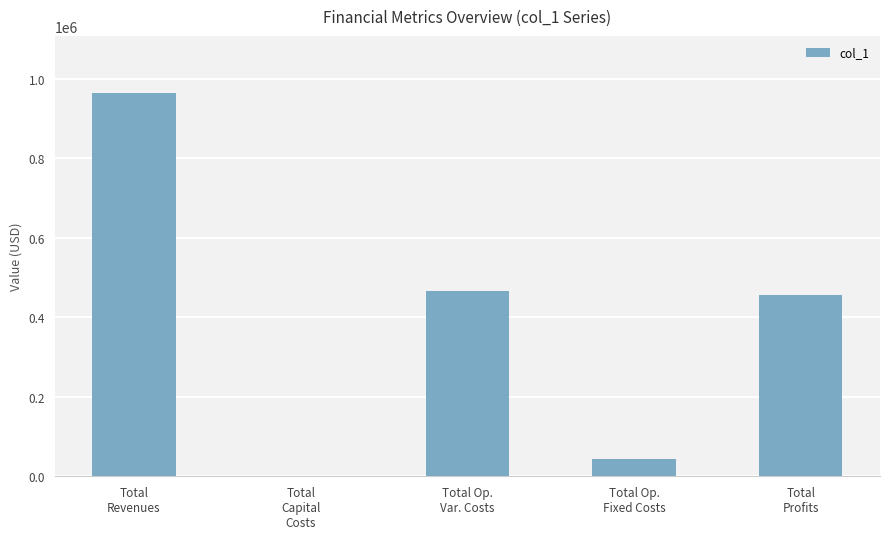

What is the maximum value shown in the chart?

962786.7